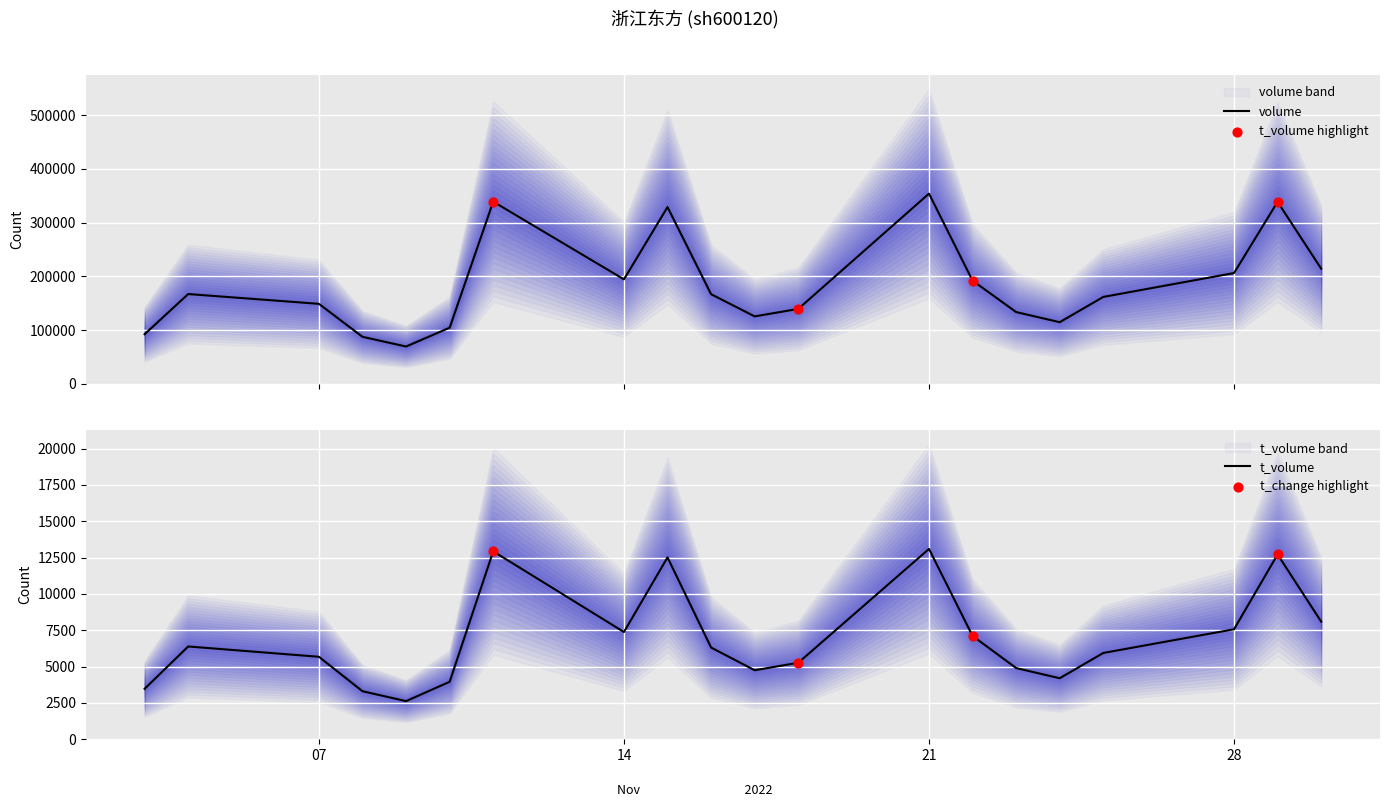

Which series has the widest spread of Y values?

volume